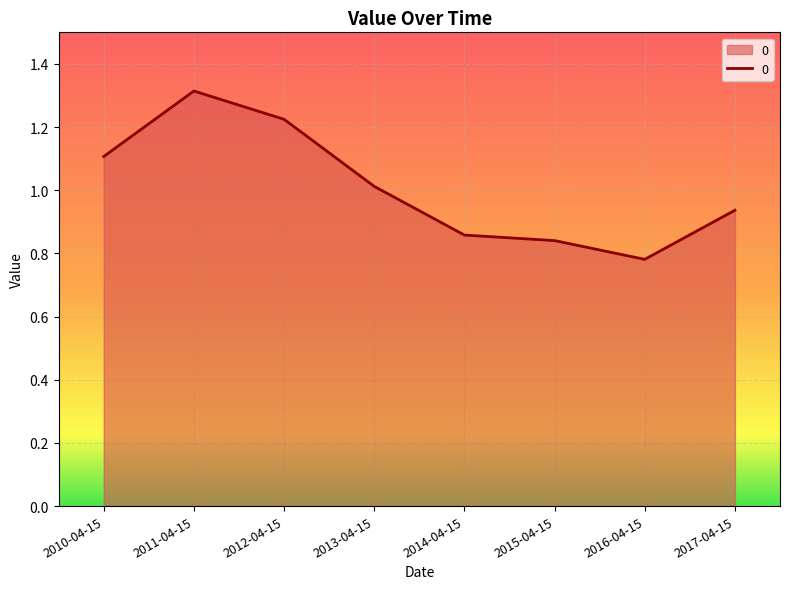

Rank the categories by value from lowest to highest.

2016-04-15, 2015-04-15, 2014-04-15, 2017-04-15, 2013-04-15, 2010-04-15, 2012-04-15, 2011-04-15